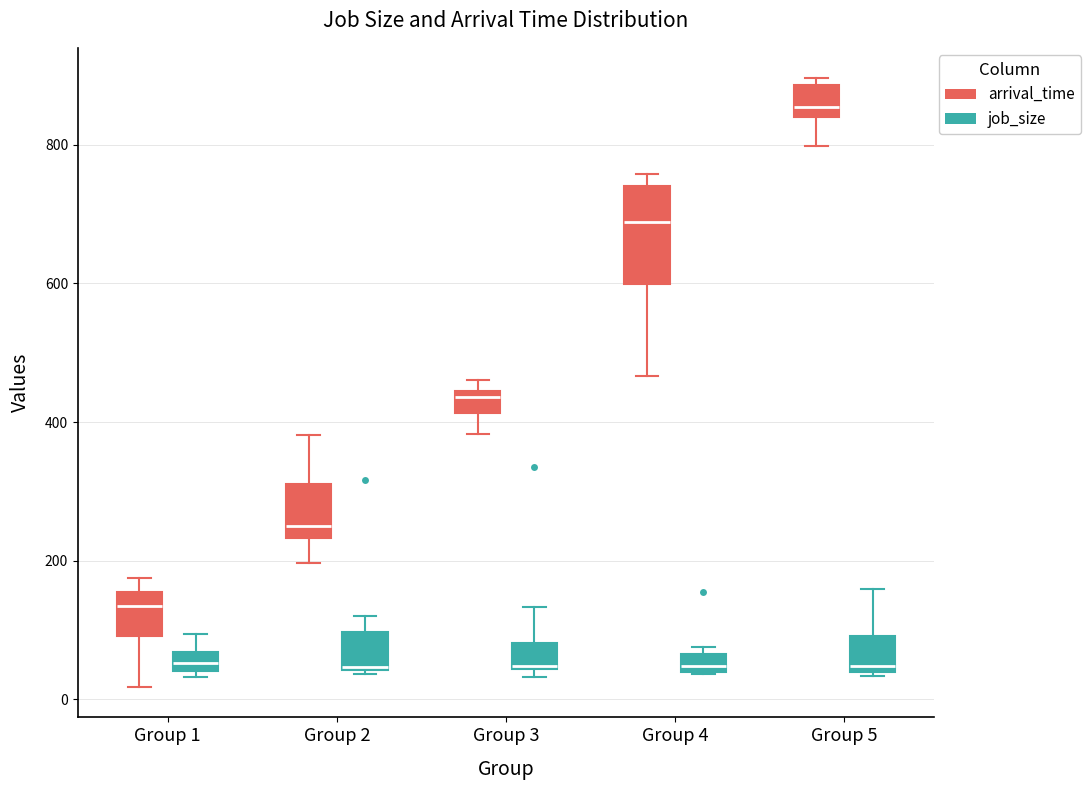

Which box is the tallest, from its lower edge to its upper edge?

Group 4 (arrival_time)